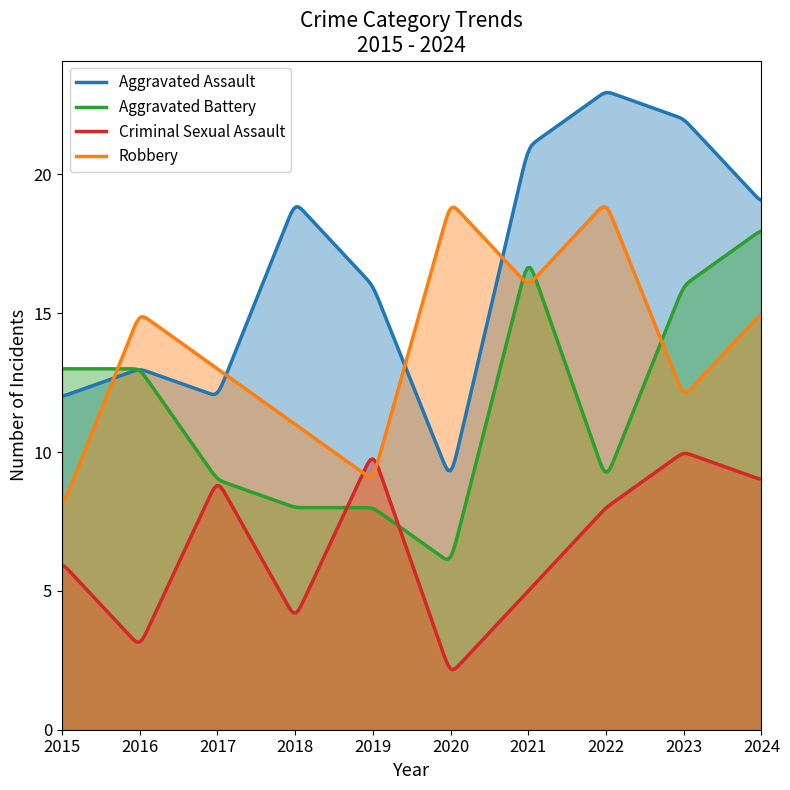

What is the average value of the Criminal Sexual Assault series?

6.5